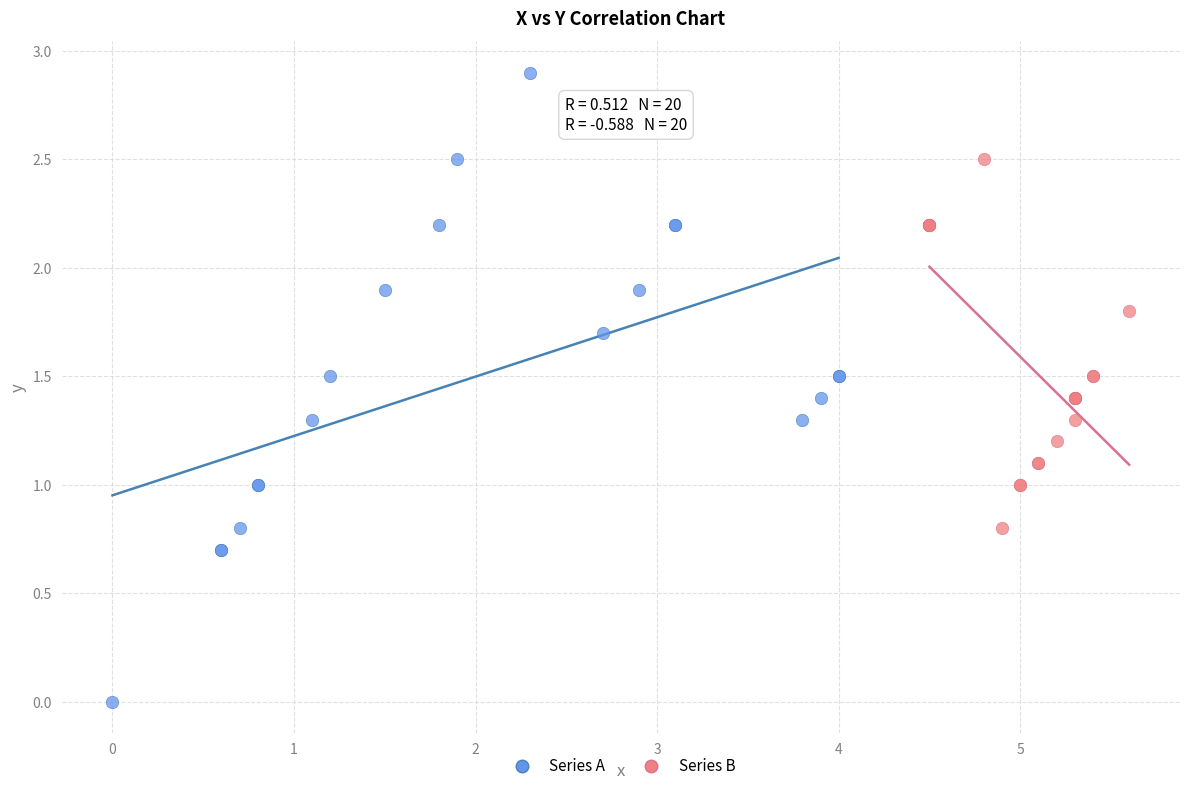

What are all the series names shown in the legend?

Series A, Series B